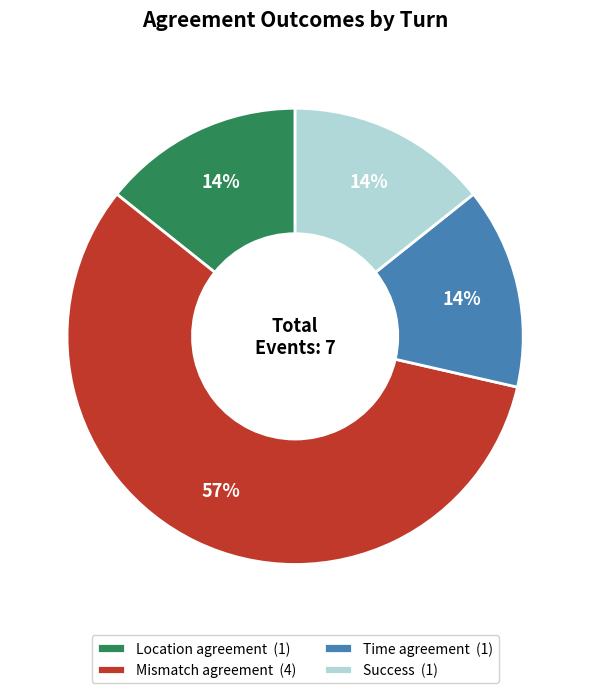

Count the number of slices in the pie.

4